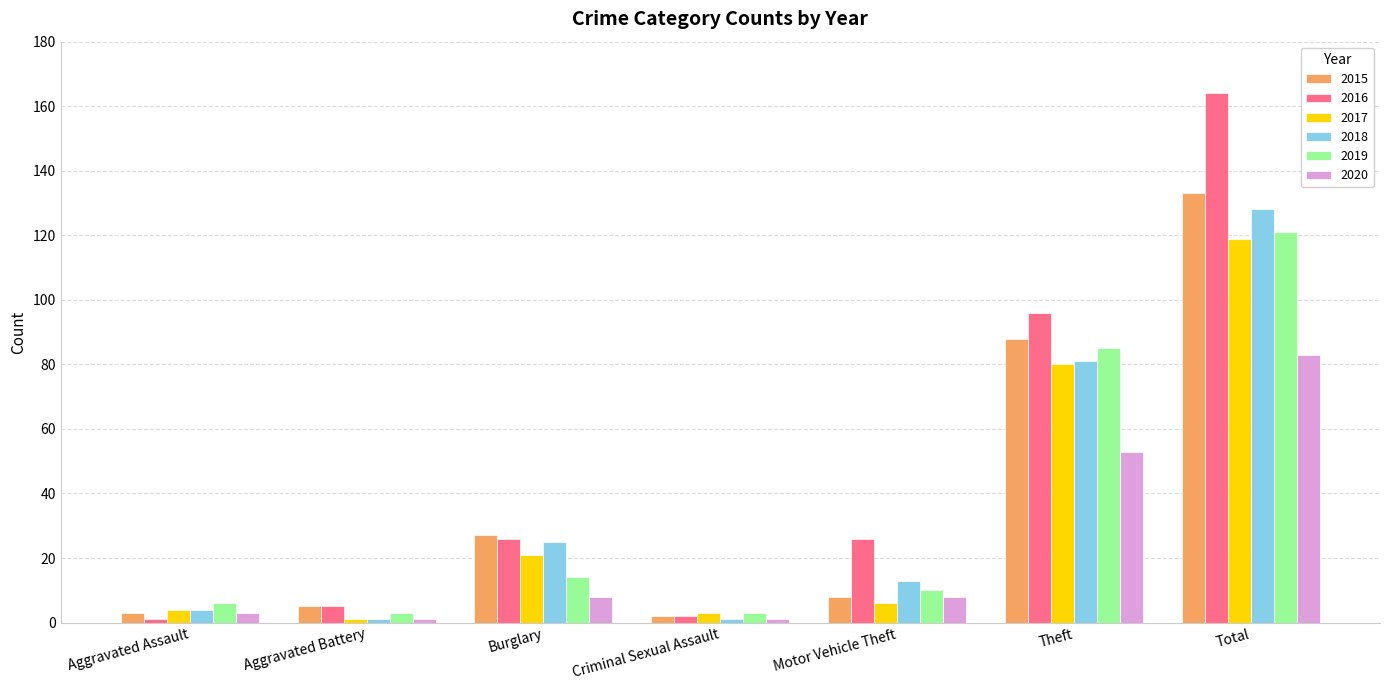

What is the total value across all series at Aggravated Assault?

21